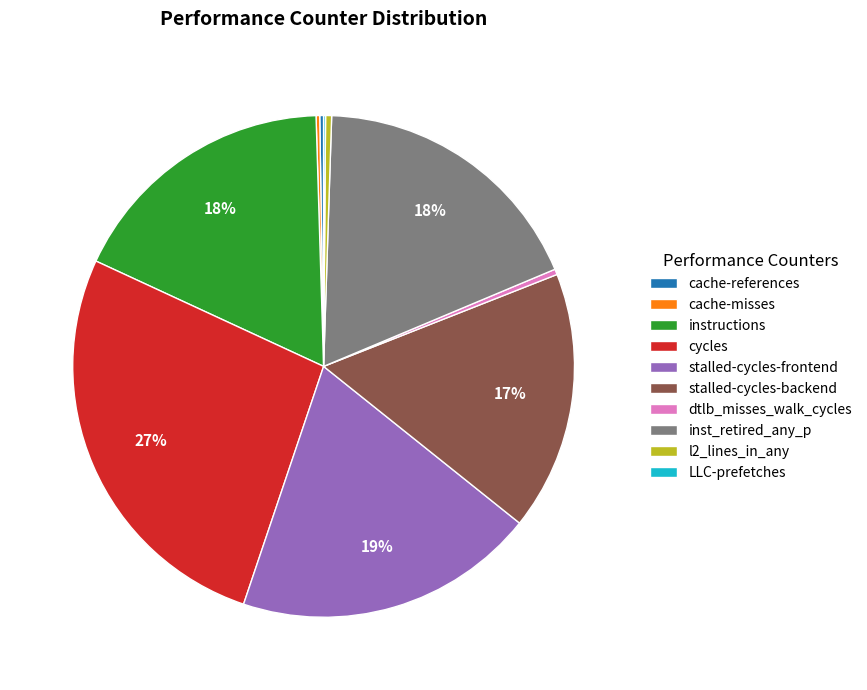

To the nearest percent, what is the difference between the largest and smallest slice percentages?

27%